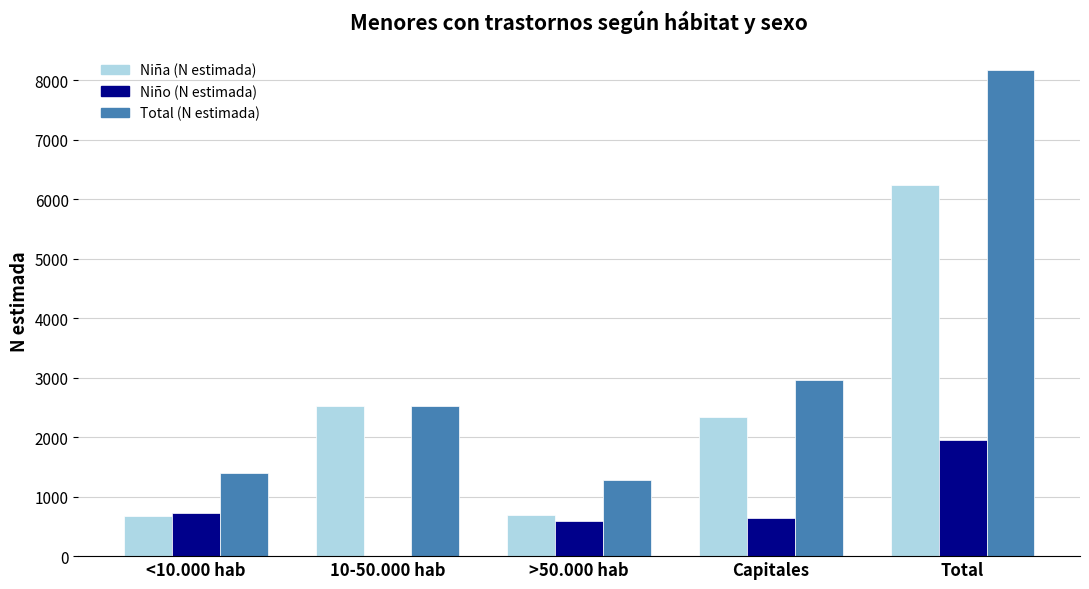

What is the sum of all Niña (N estimada) values?

12469